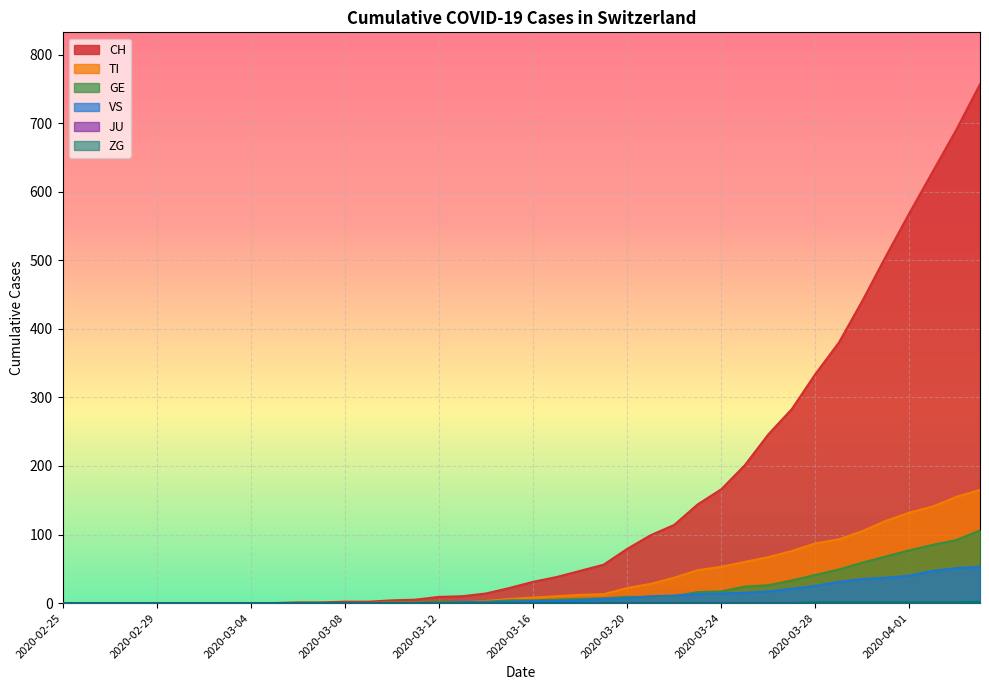

The TI series shows 17 at 2020-03-21. True or false?

False